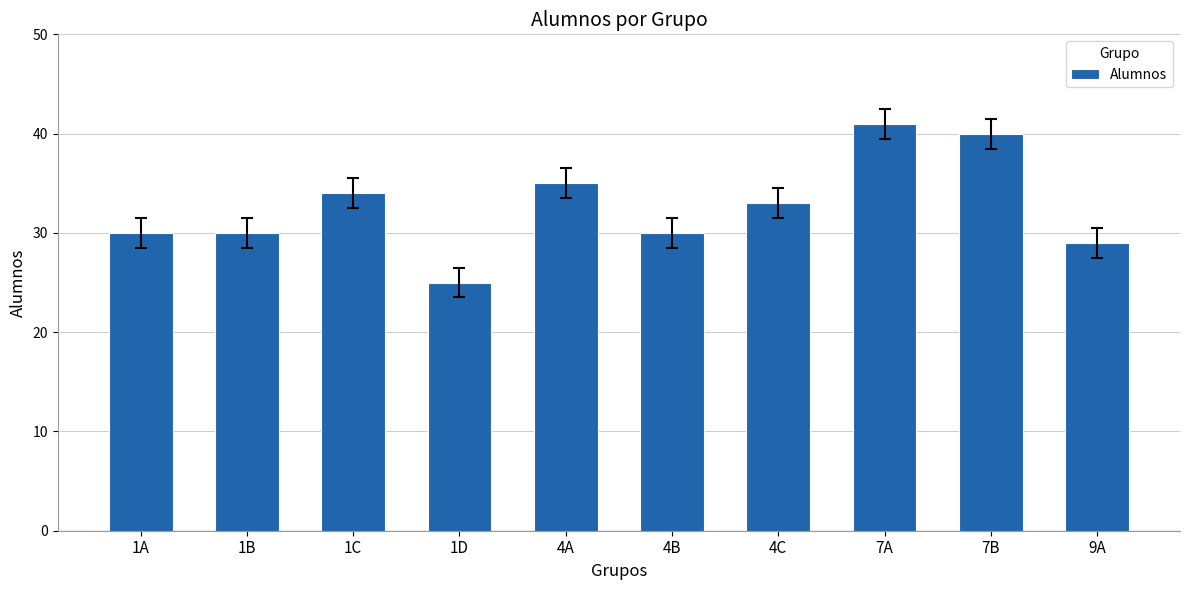

Is it true that the value at 9A is 49?

False